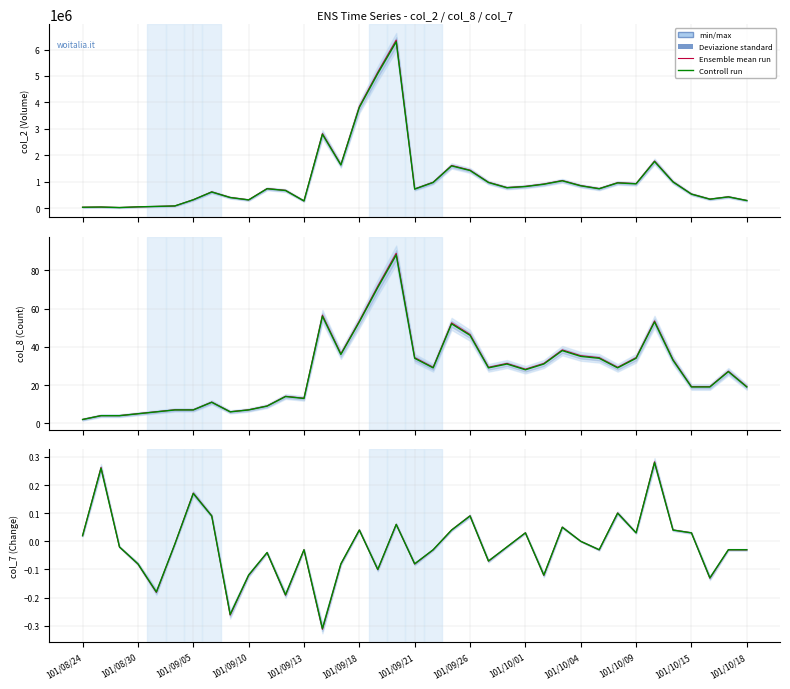

Where do Ensemble mean run and Controll run first cross each other?

101/08/30 and 101/09/05